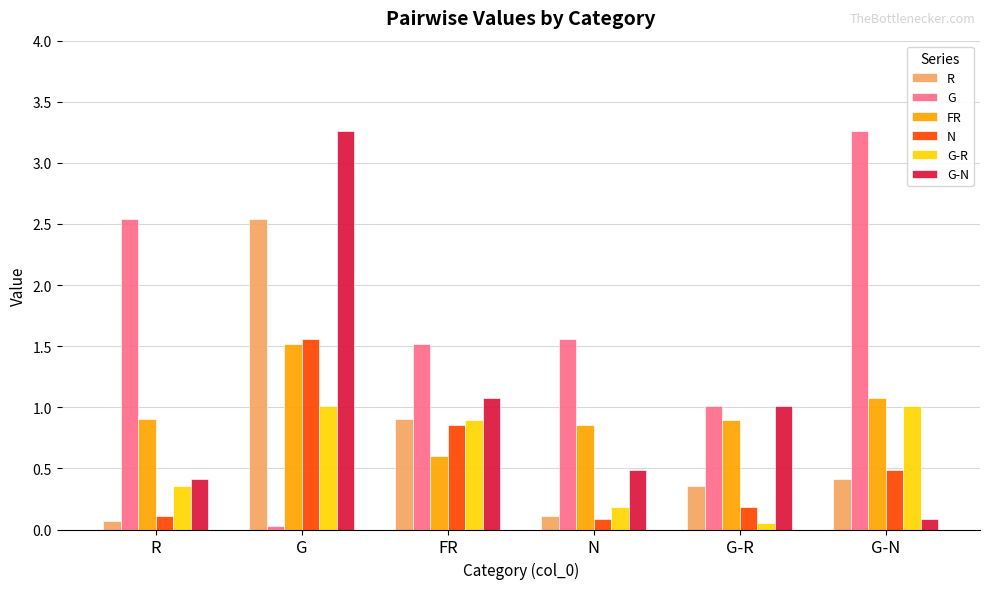

At how many categories does at least one series exceed 2?

3